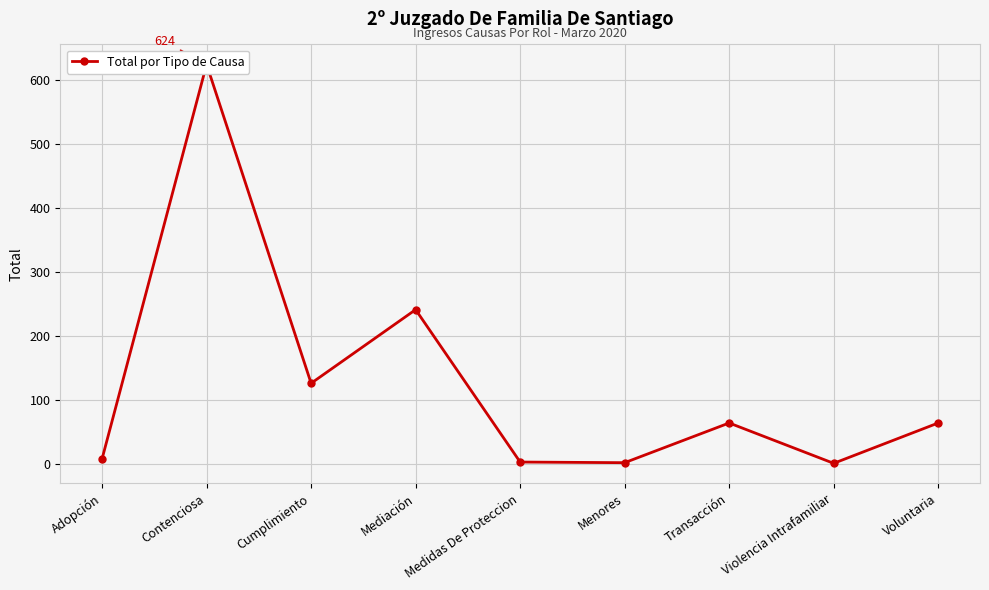

Which label corresponds to the smallest value in the chart?

Violencia Intrafamiliar